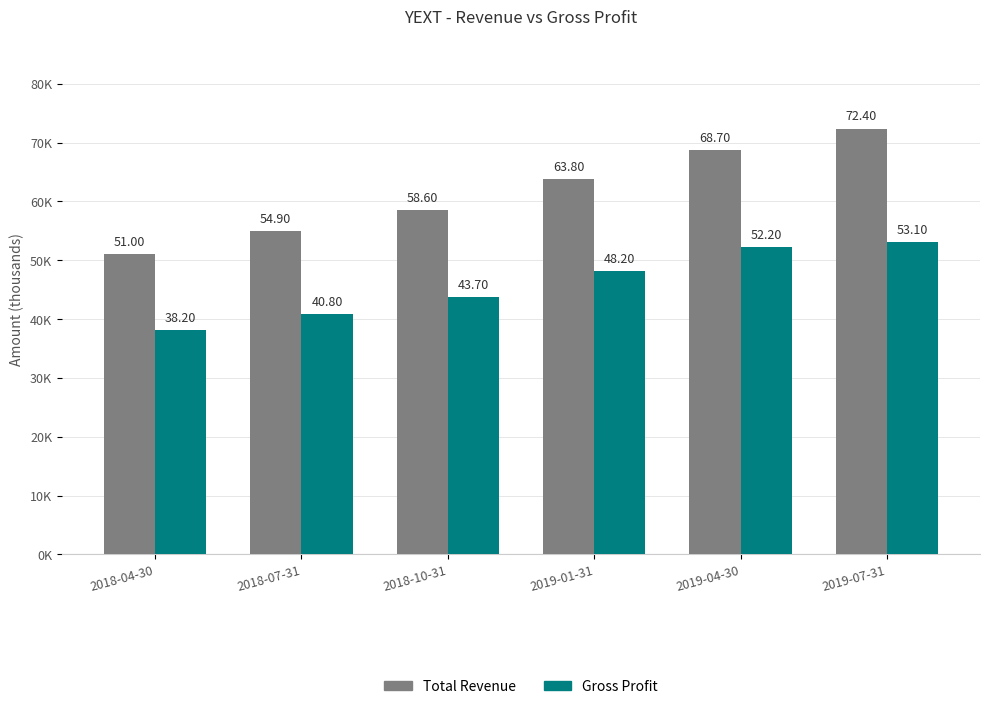

How many Total Revenue values are between 54900 and 68700?

4